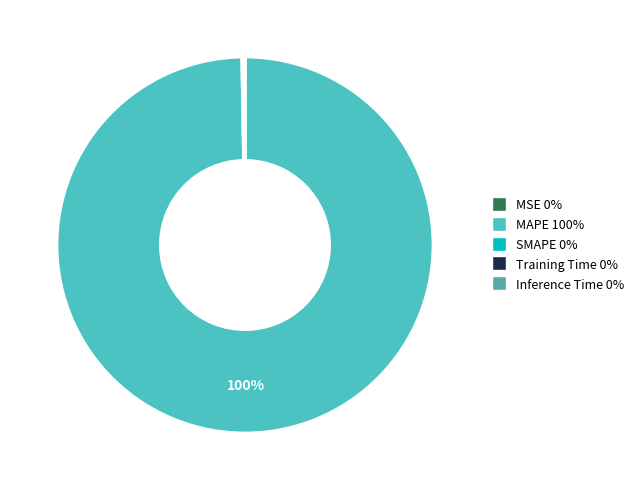

Is it true that MAPE is 100% of the pie?

True